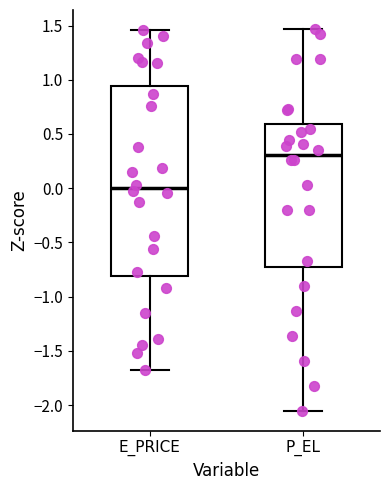

Where does the upper whisker of the box for P_EL end on the y-axis? The values are not printed on the chart, so give them approximately, as read against the axis.

1.45